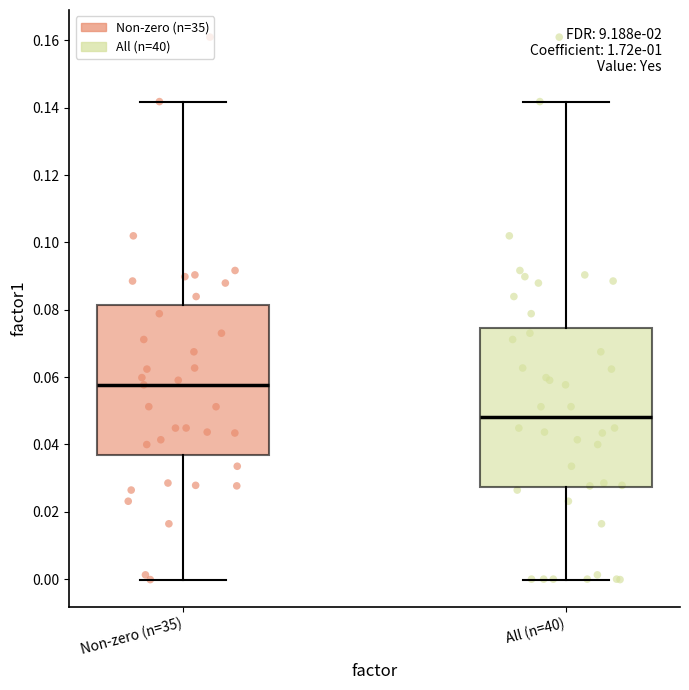

Which box has the highest median line?

Non-zero (n=35)